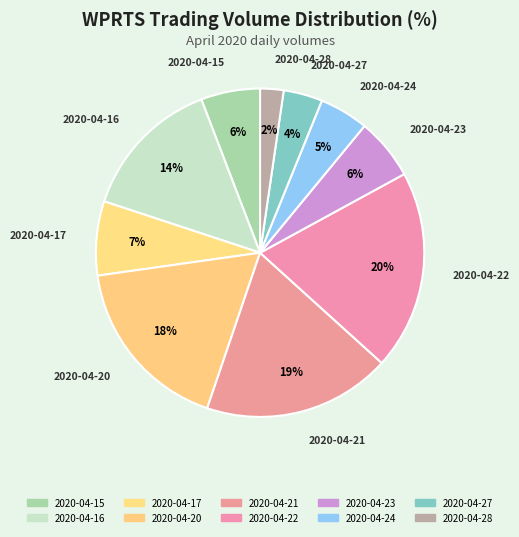

Which slice is the smallest?

2020-04-28